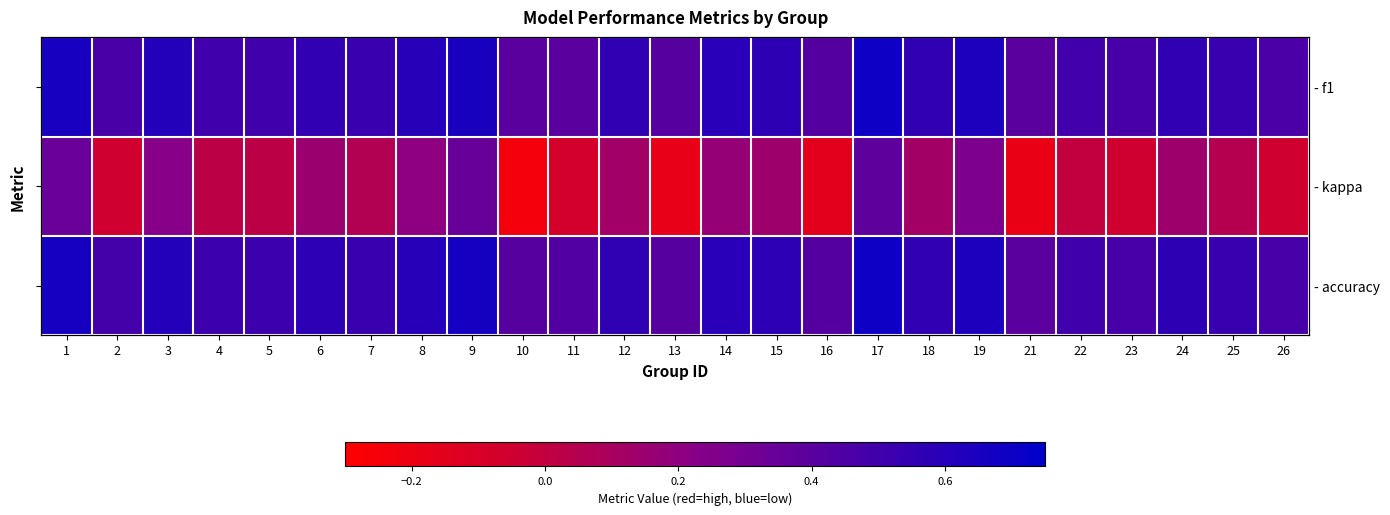

Rank the series by their maximum value, from lowest to highest.

- kappa, - f1, - accuracy